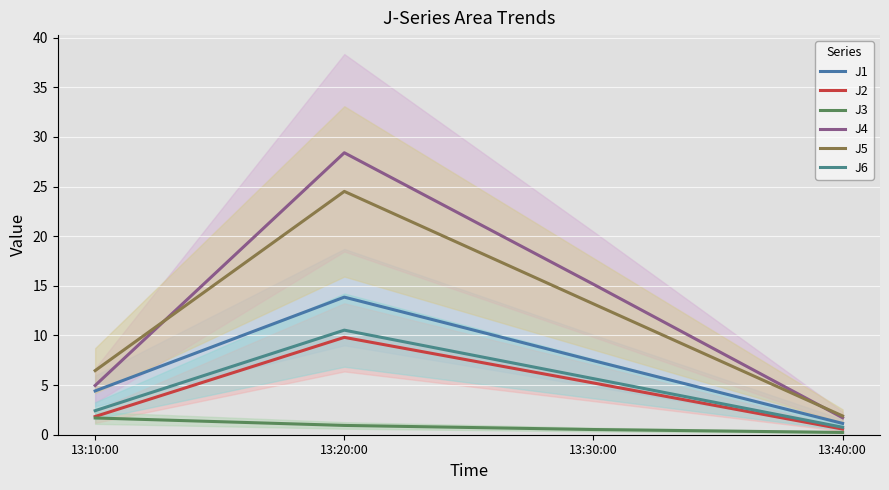

Is it true that J4 equals 5.0 at 13:10:00?

True